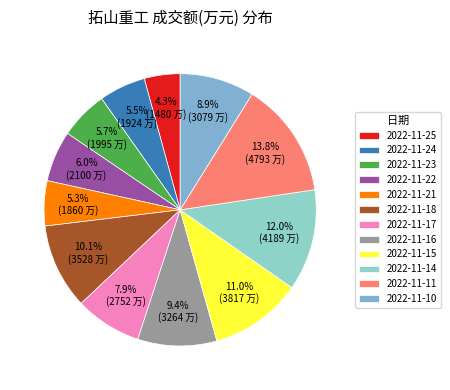

To the nearest percent, what percentage of the pie is 2022-11-16?

9%